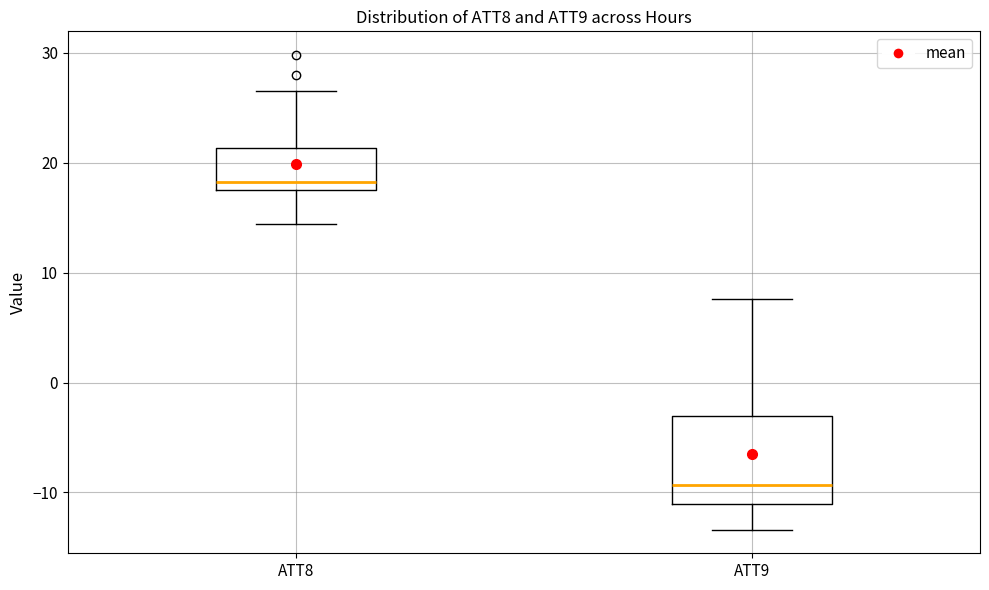

Which box is the tallest, from its lower edge to its upper edge?

ATT9